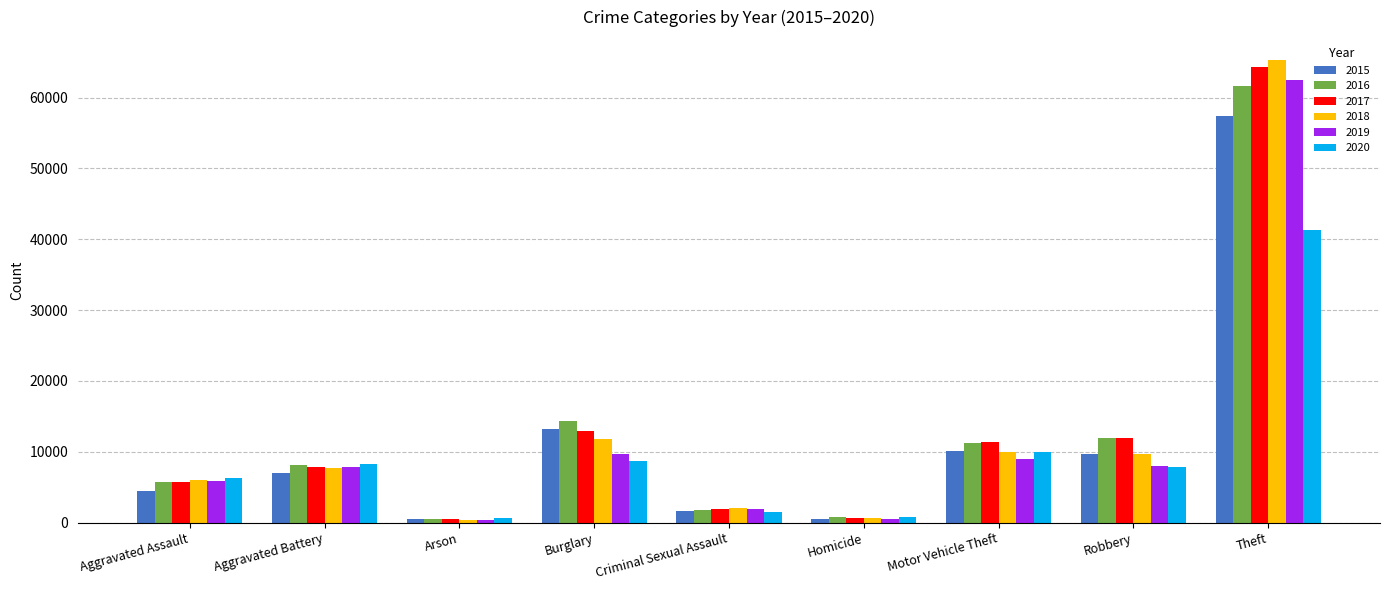

Where is 2018 nearest to the value 32829?

Burglary